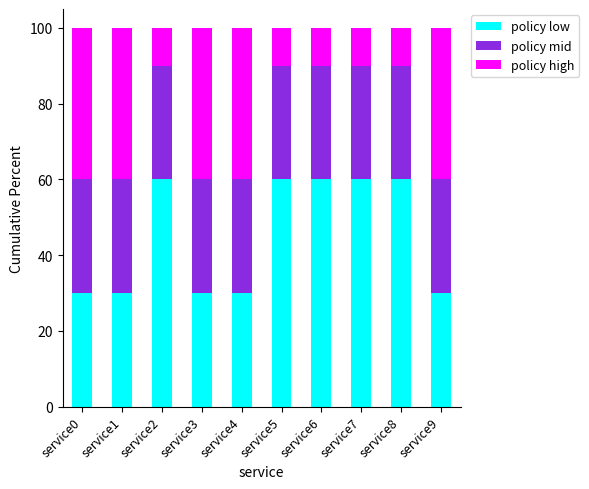

The policy low series shows 30 at service3. True or false?

True